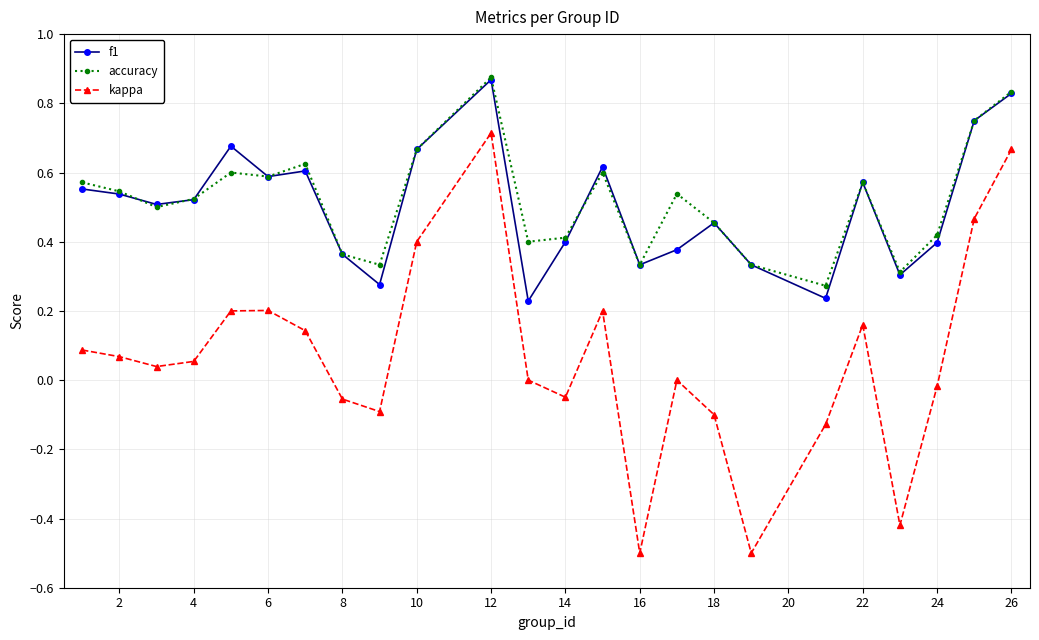

True or false: accuracy and kappa cross at least once.

False